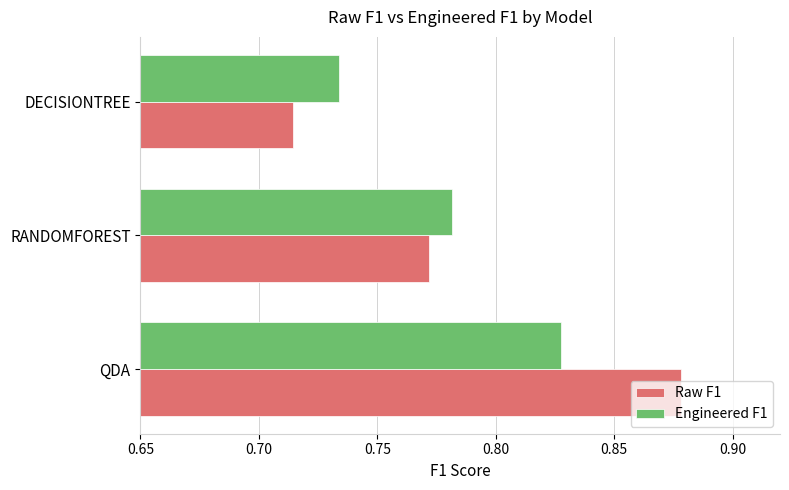

Which series changed the most between QDA and DECISIONTREE?

Raw F1